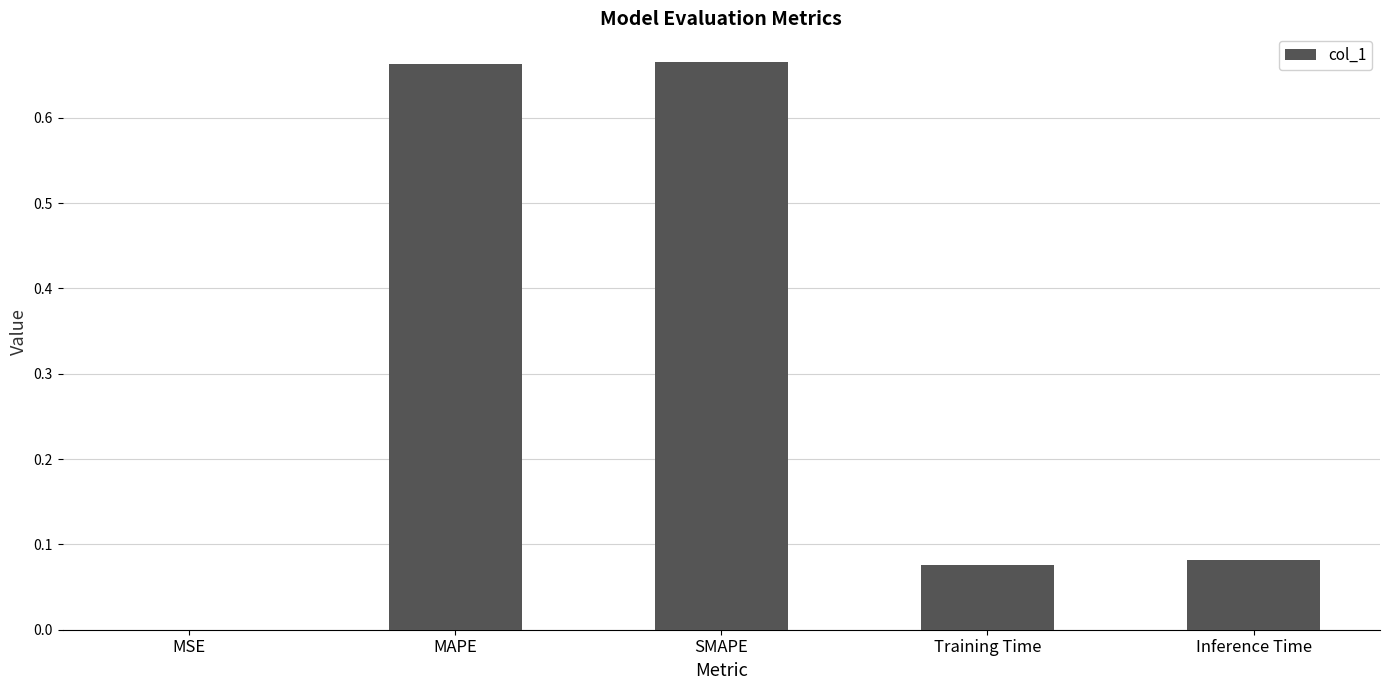

The chart shows a value of 0.0 at Training Time. True or false?

False